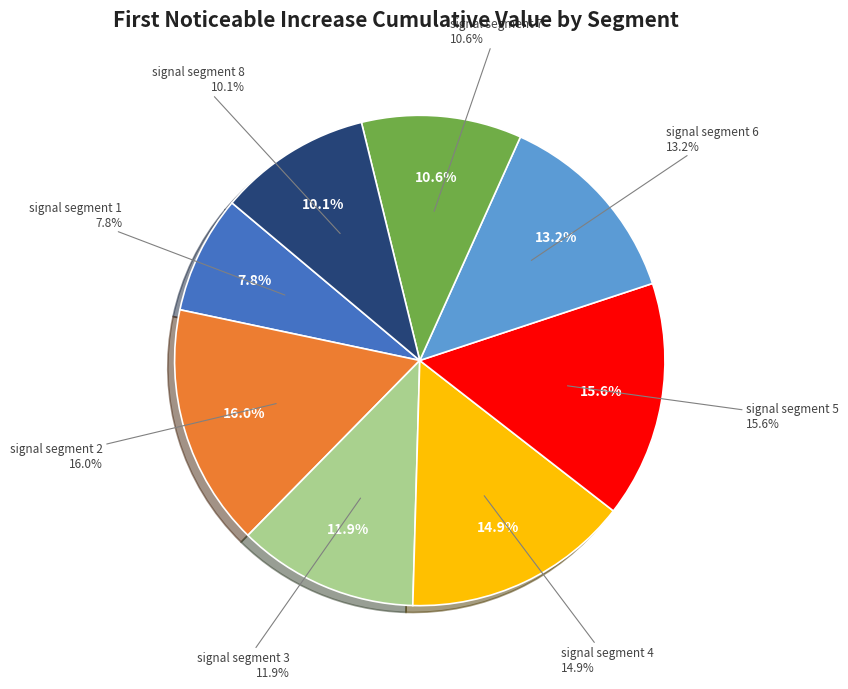

What is the smallest slice in the pie chart?

signal segment 1